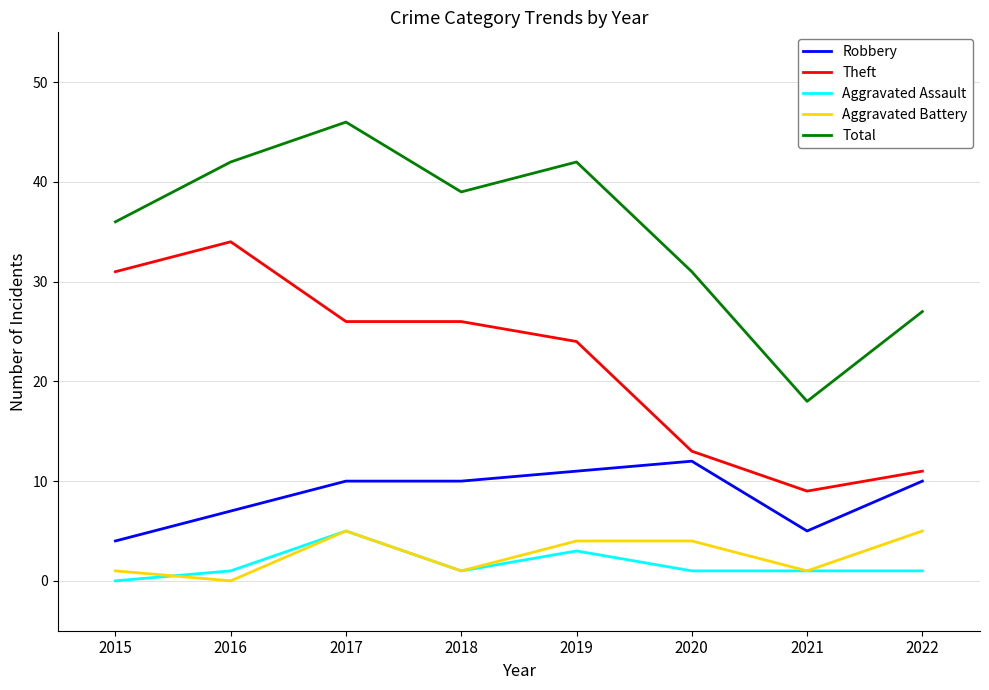

At how many categories does at least one series exceed 1?

8